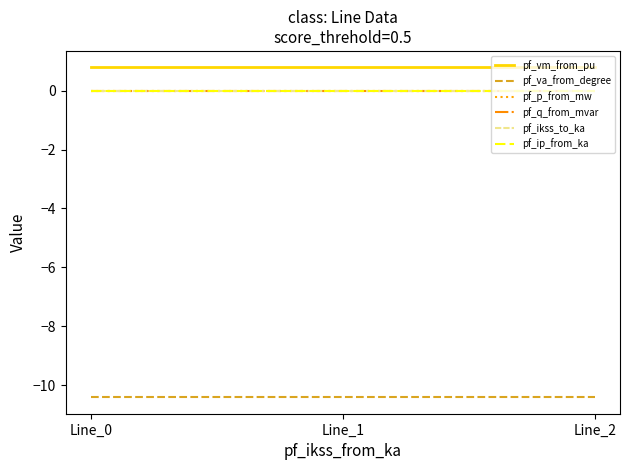

What is the total value across all series at Line_0?

-9.6